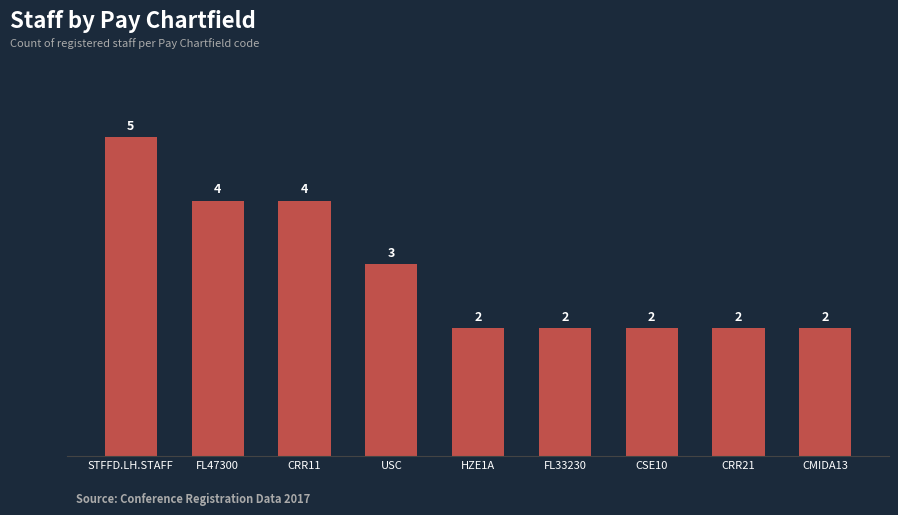

What is the maximum value shown in the chart?

5